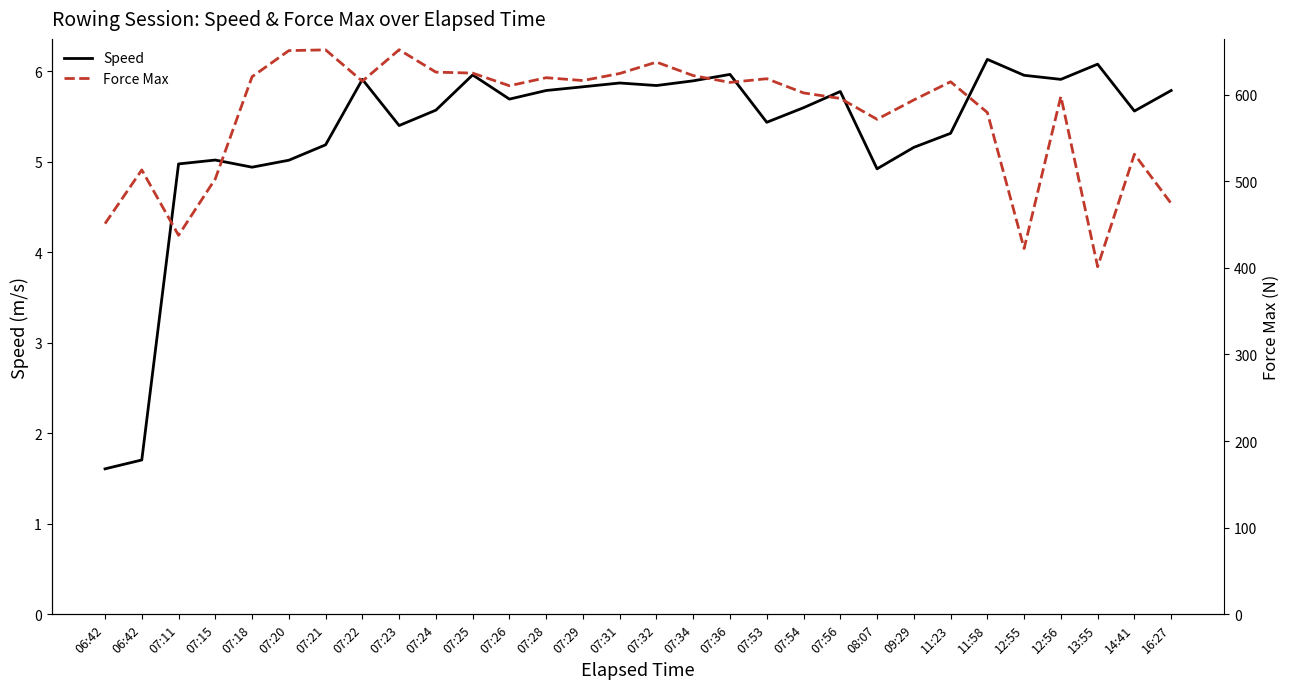

At which label does Force Max reach its minimum?

13:55